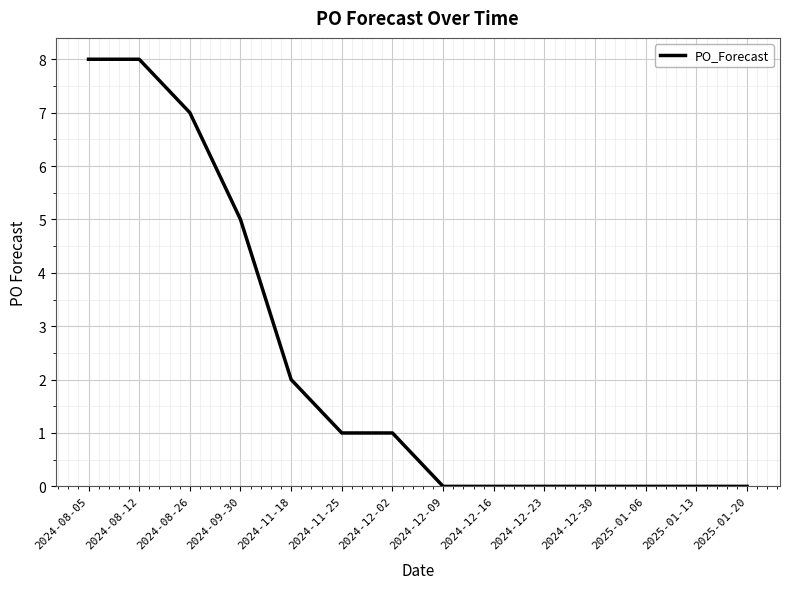

Reading left to right, list all the values displayed in this chart.

8	8	7	5	2	1	1	0	0	0	0	0	0	0